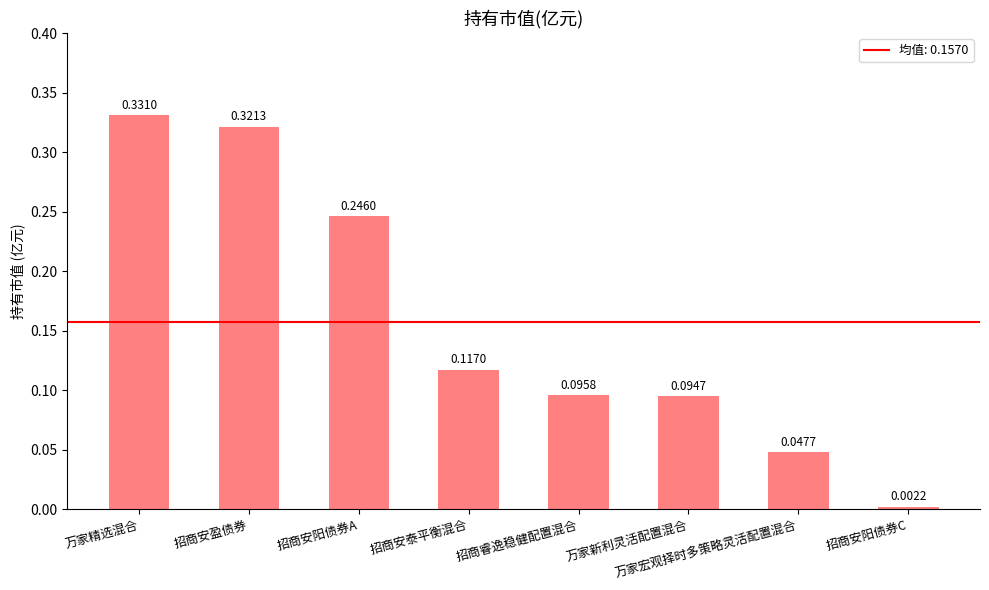

How many categories are shown in the chart?

8